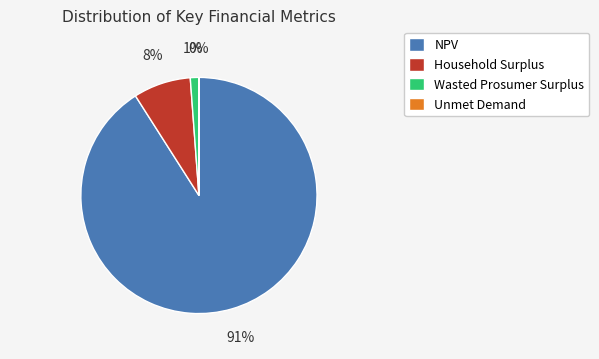

Which slice is the largest?

NPV